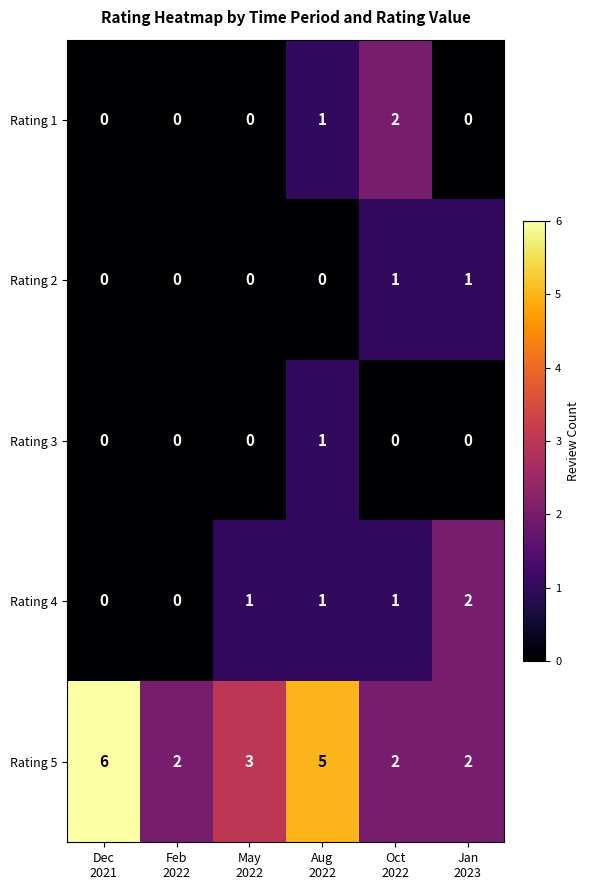

How many data points does each series have?

6